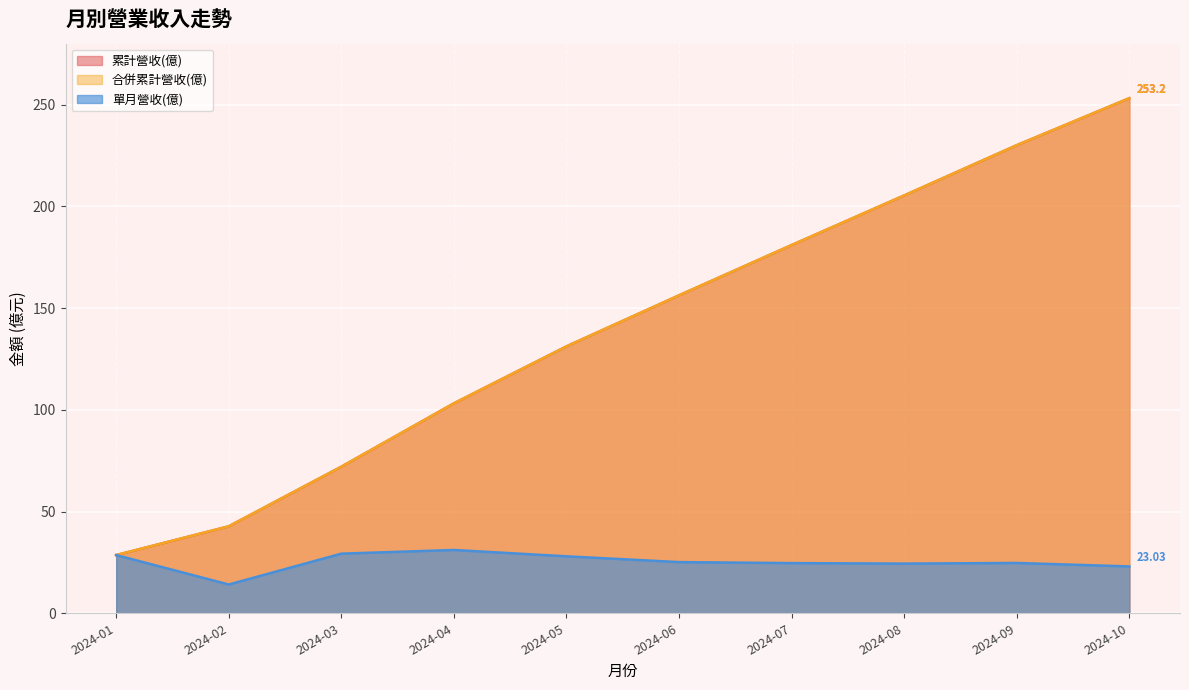

Which series has the largest total across all categories?

累計營收(億)